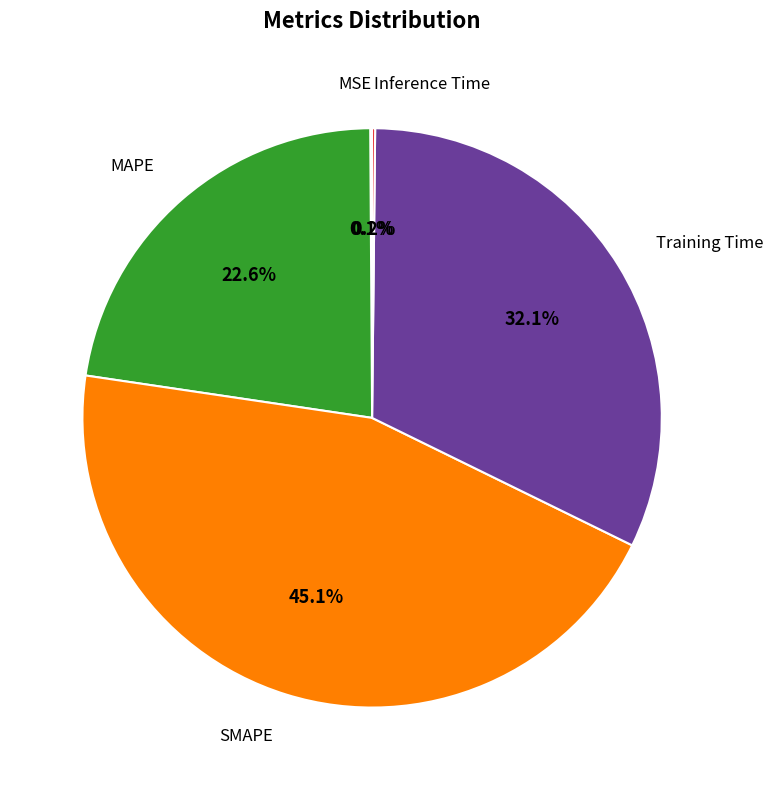

Does any single category account for the majority?

No